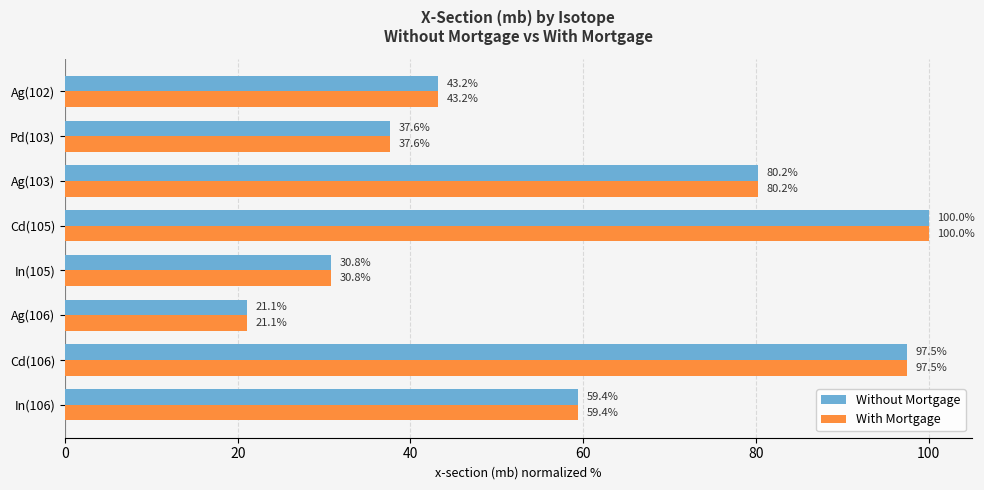

What are all the series names shown in the legend?

Without Mortgage, With Mortgage